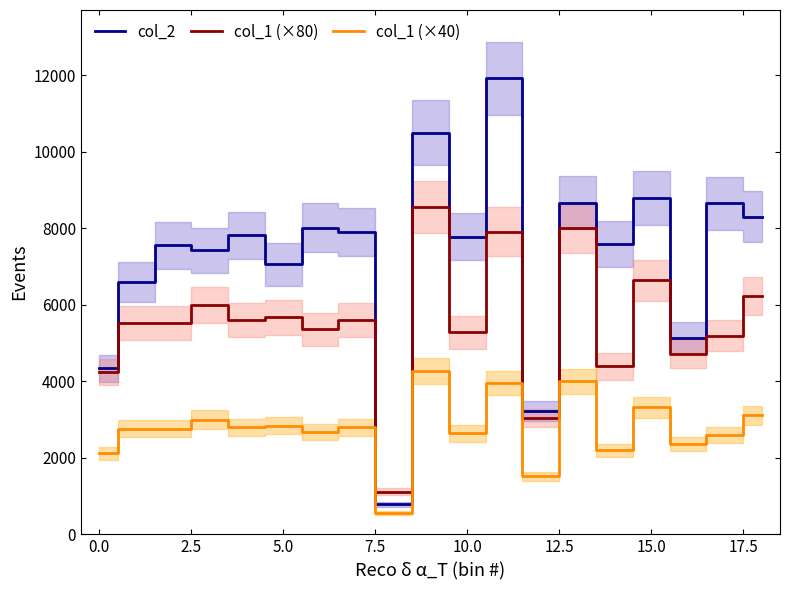

True or false: col_1 (×40) and col_1 (×80) cross at least once.

False